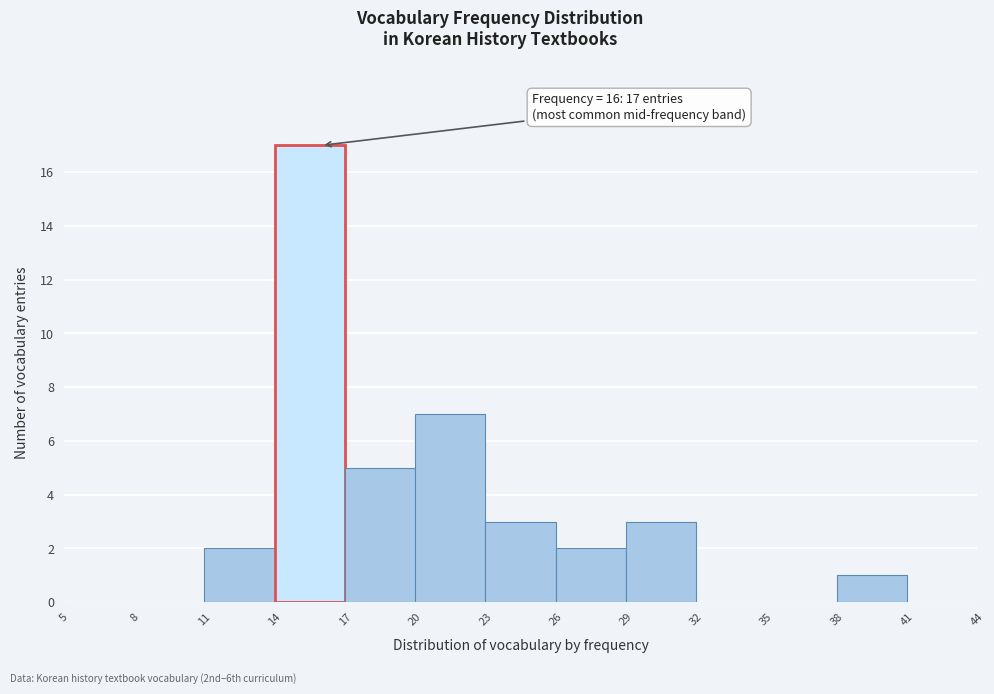

Which range on the x-axis has the tallest bar?

14 to 17